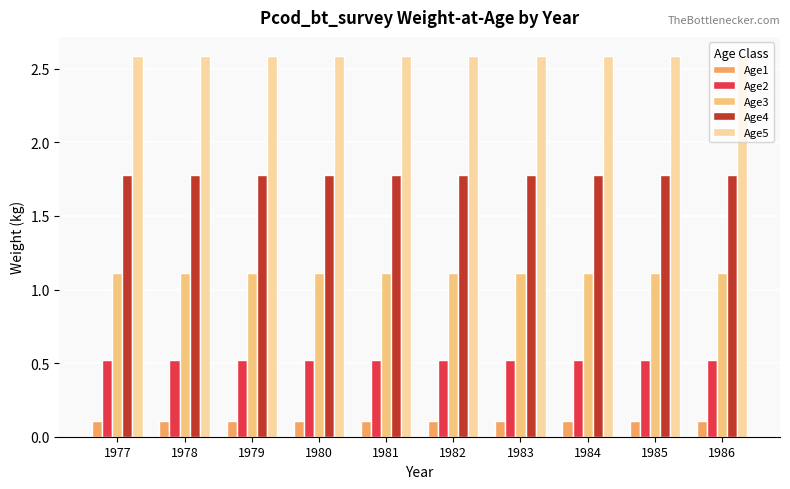

The value of Age1 at 1978 is 0.0. True or false?

False